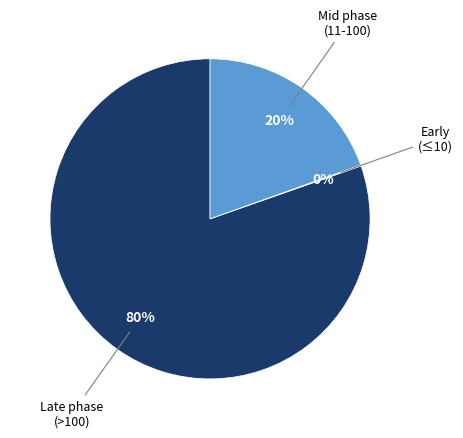

To the nearest percent, what is the difference between the largest and smallest slice percentages?

80%